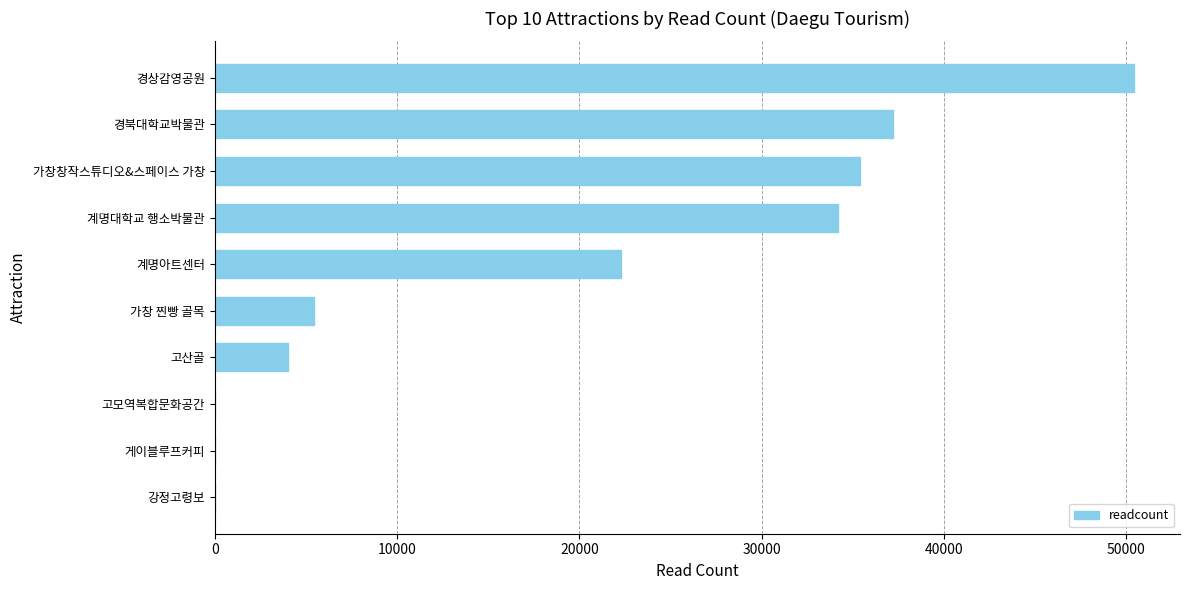

How many distinct data groups are displayed?

1